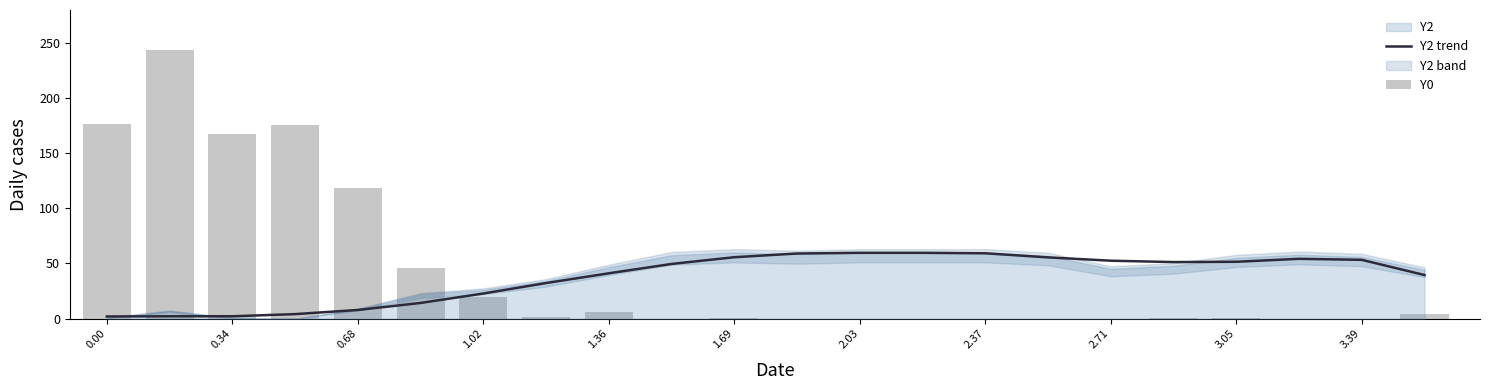

At 0.00, list the series in order from smallest to largest.

Y2 trend, Y0